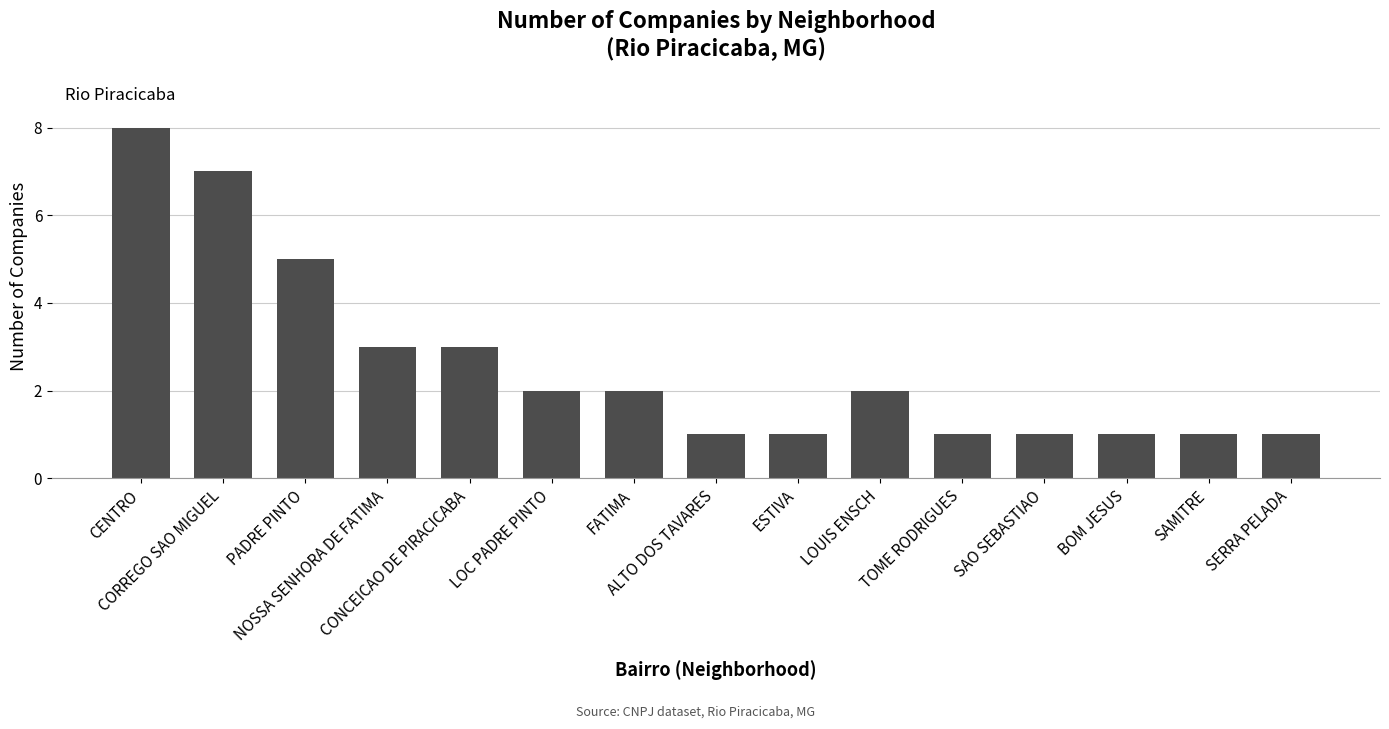

Which label corresponds to the largest value in the chart?

CENTRO